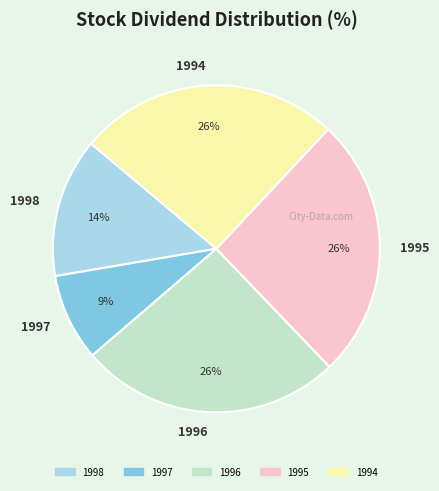

Count the number of slices in the pie.

5